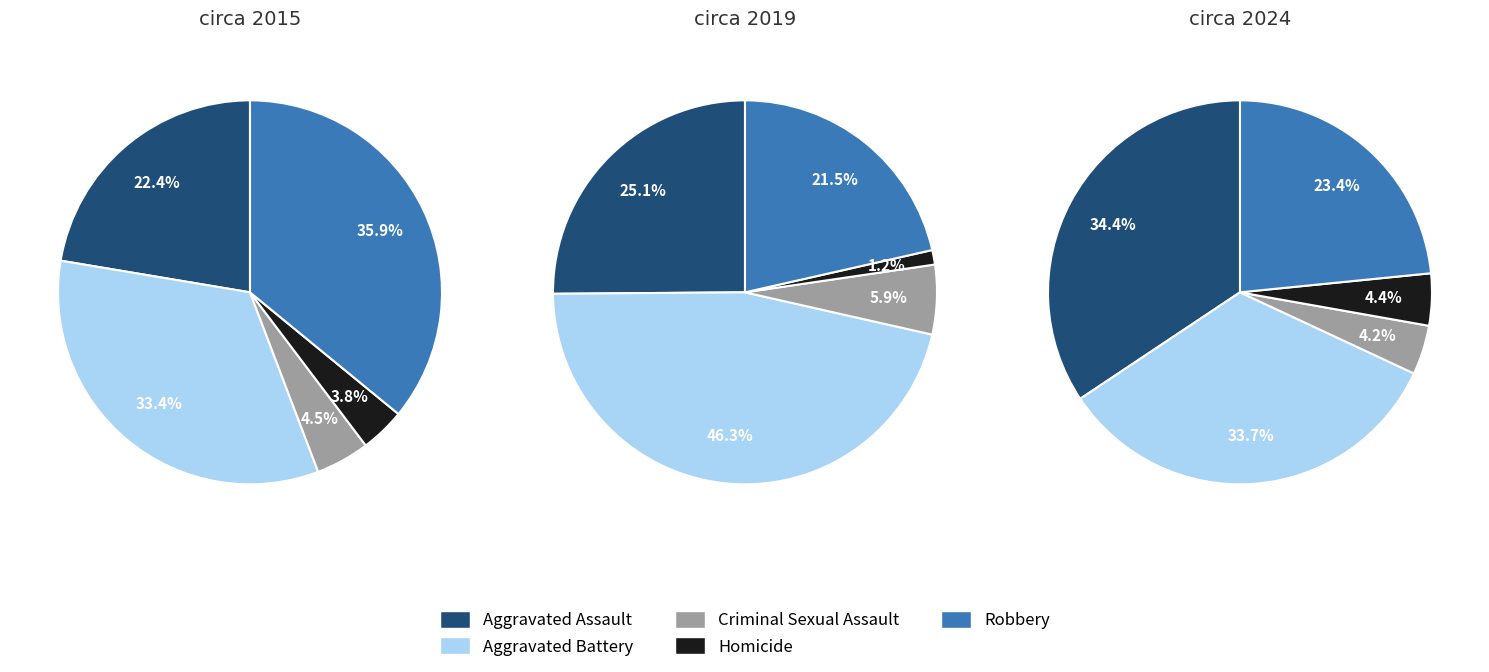

To the nearest percent, what percentage of the pie is 2?

32%